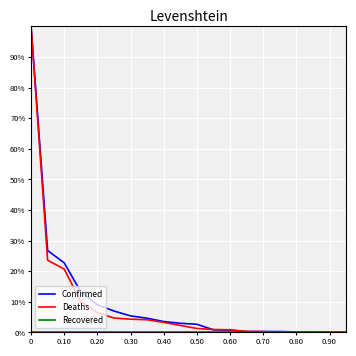

Does the chart have visible grid lines?

Yes